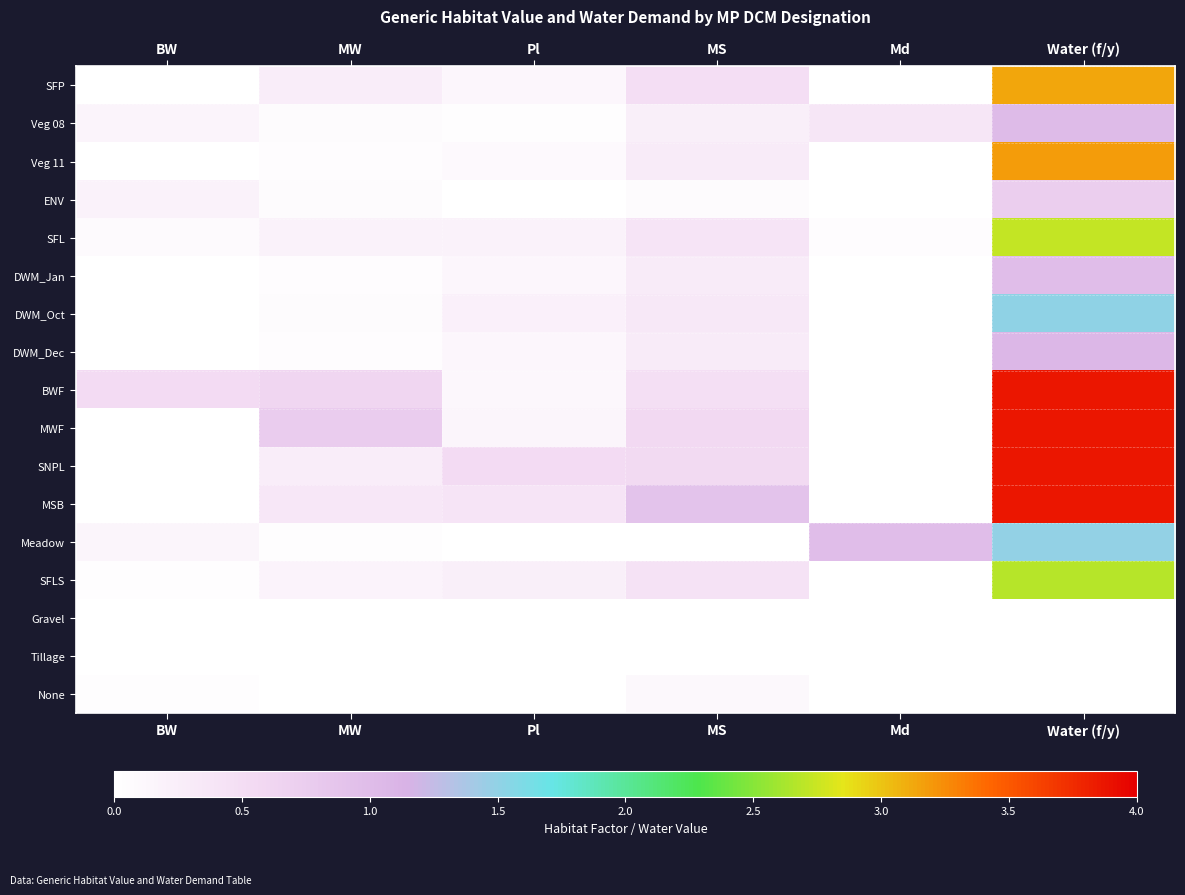

What is the total value across all series at BW?

1.2